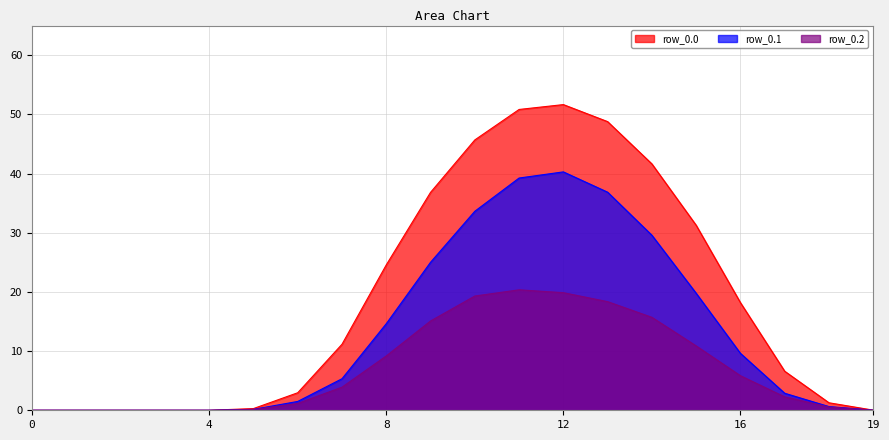

At which label is row_0.0 closest to 25?

8